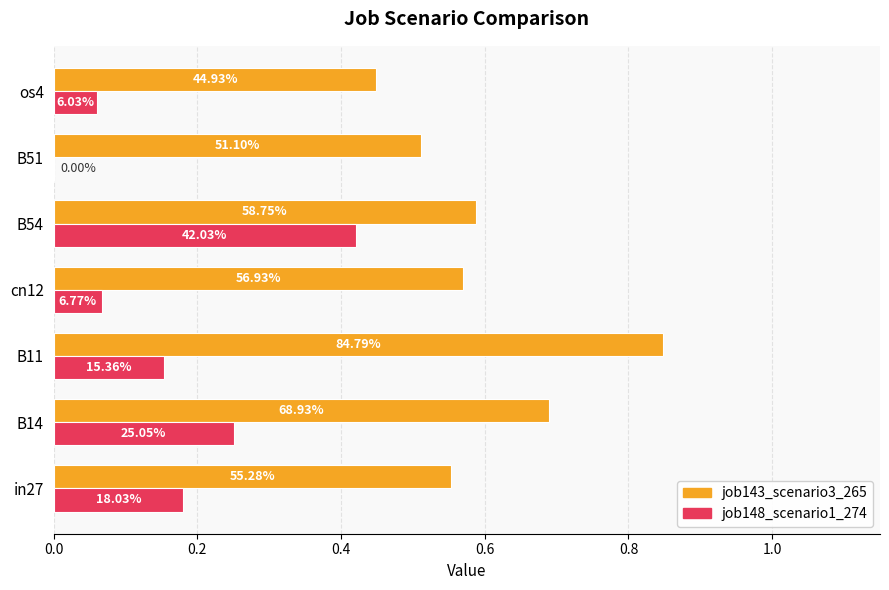

What are all the series names shown in the legend?

job143_scenario3_265, job148_scenario1_274